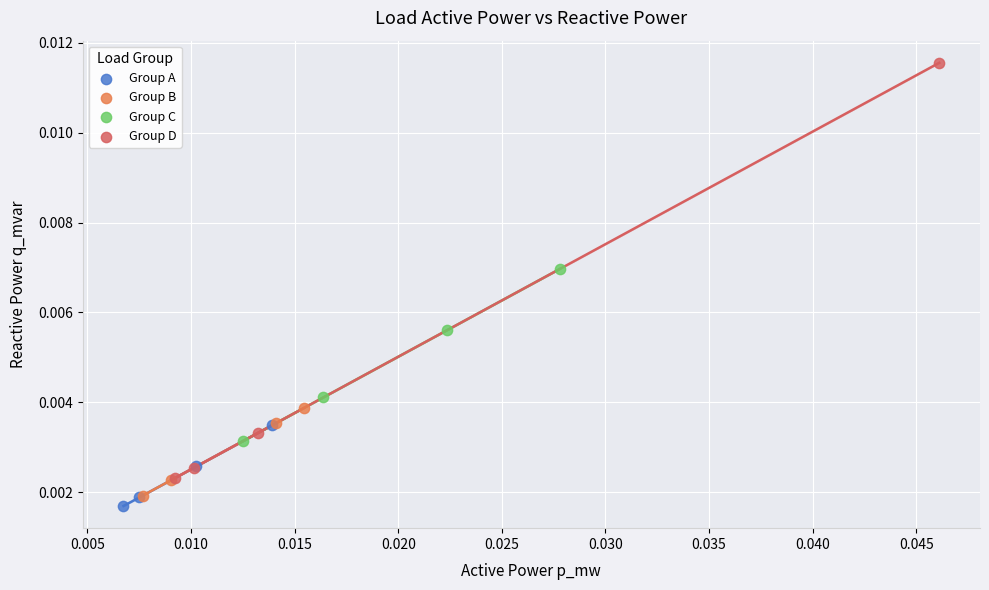

Which series has the widest spread of Y values?

Group D